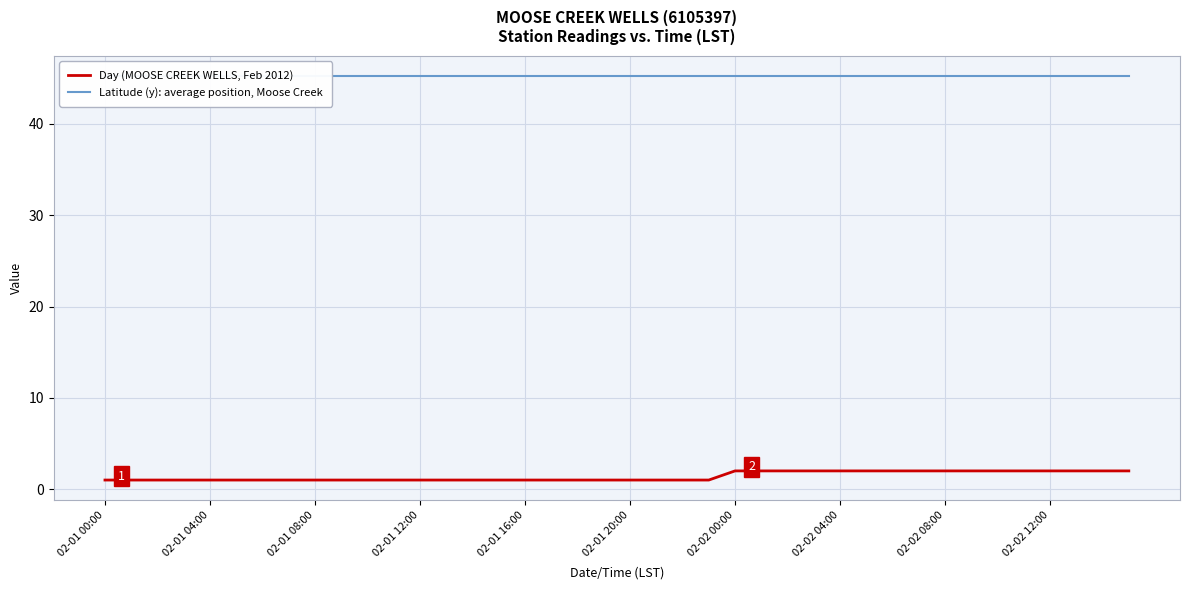

True or false: Day (MOOSE CREEK WELLS, Feb 2012) has a value of 2 at 02-02 04:00.

True